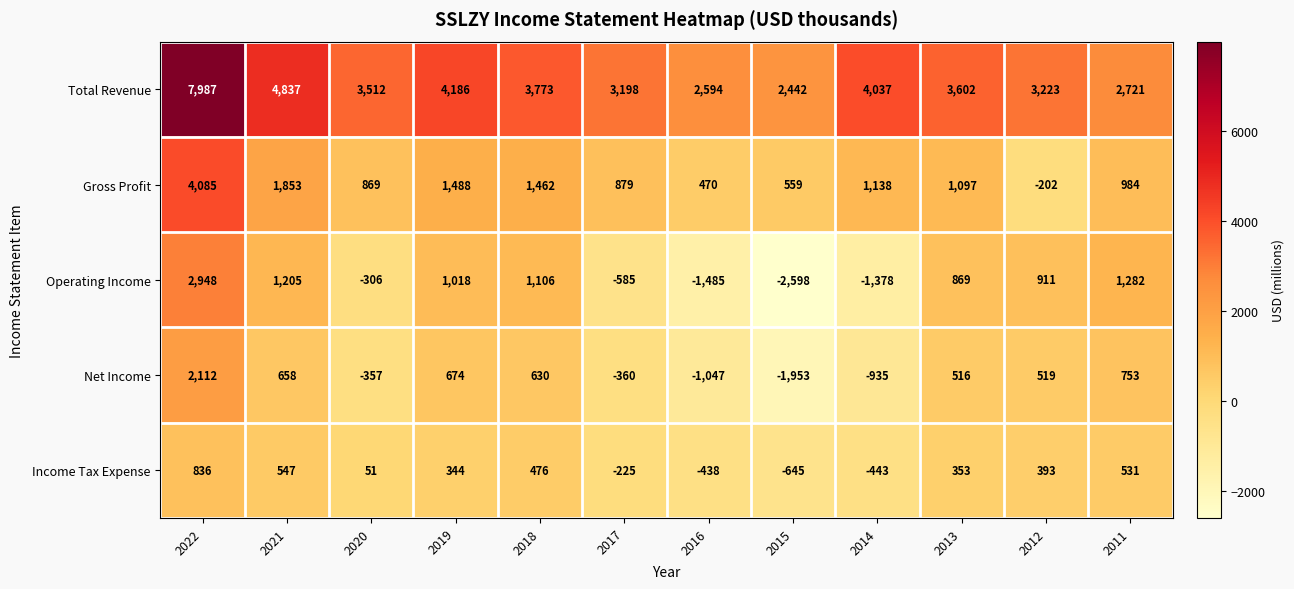

Which series changed the most between 2016 and 2011?

Operating Income